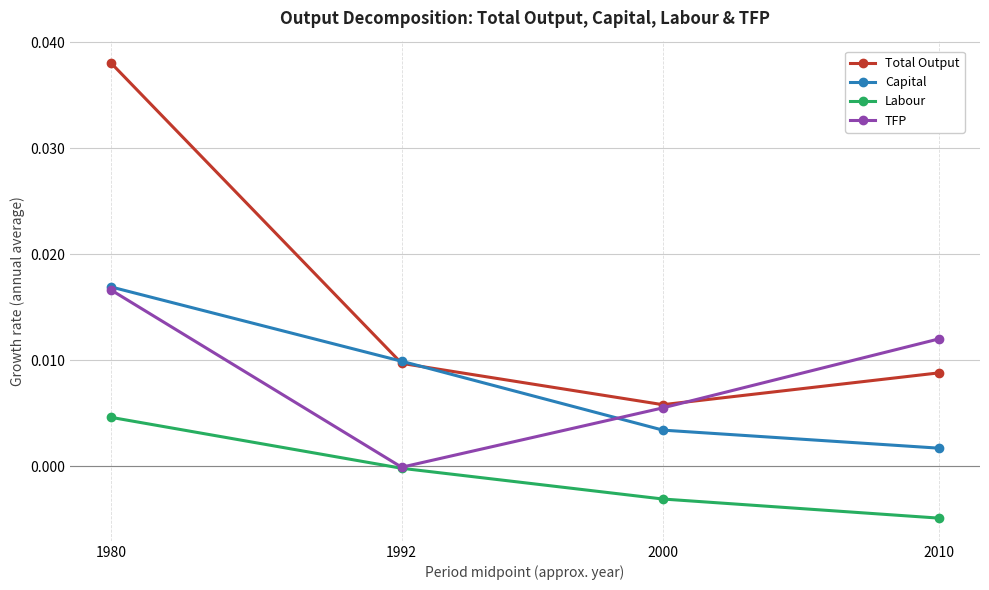

At which label is Capital closest to 0?

2010